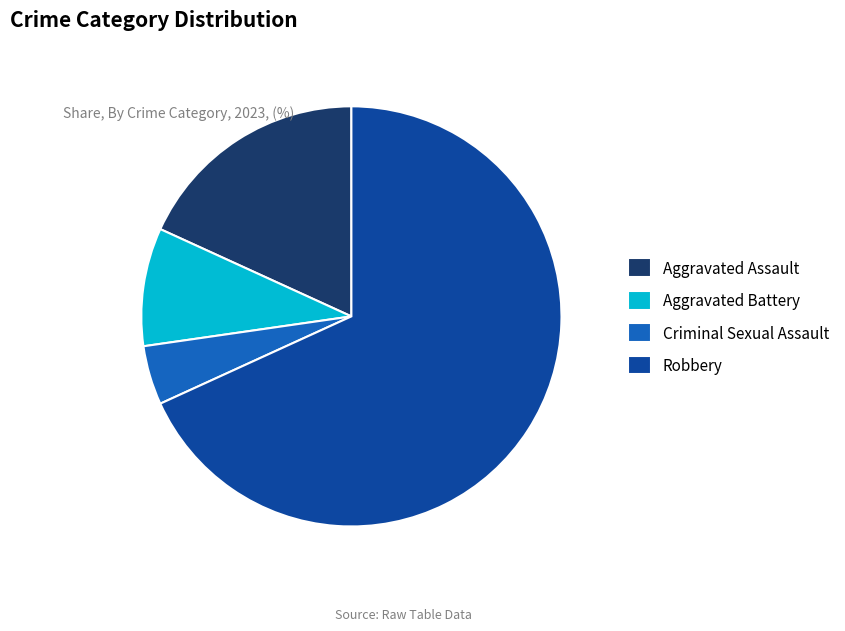

Which category has the smallest portion of the pie?

Criminal Sexual Assault